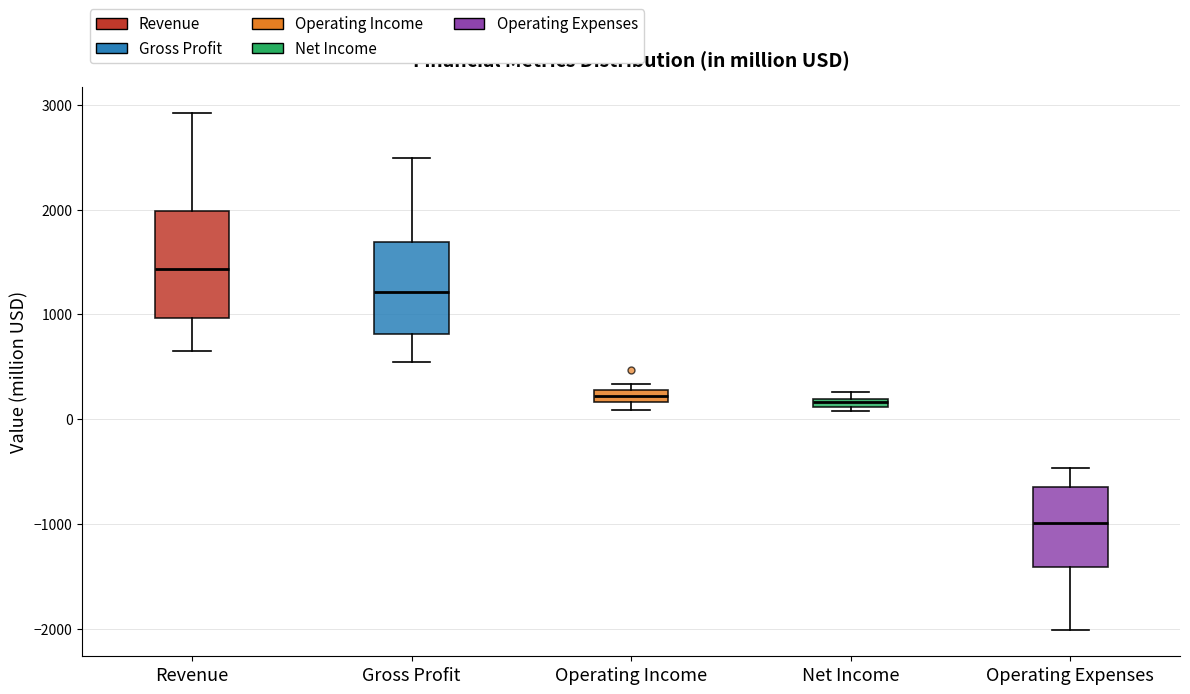

Comparing the boxes themselves (not the whiskers), which one is the tallest?

Revenue